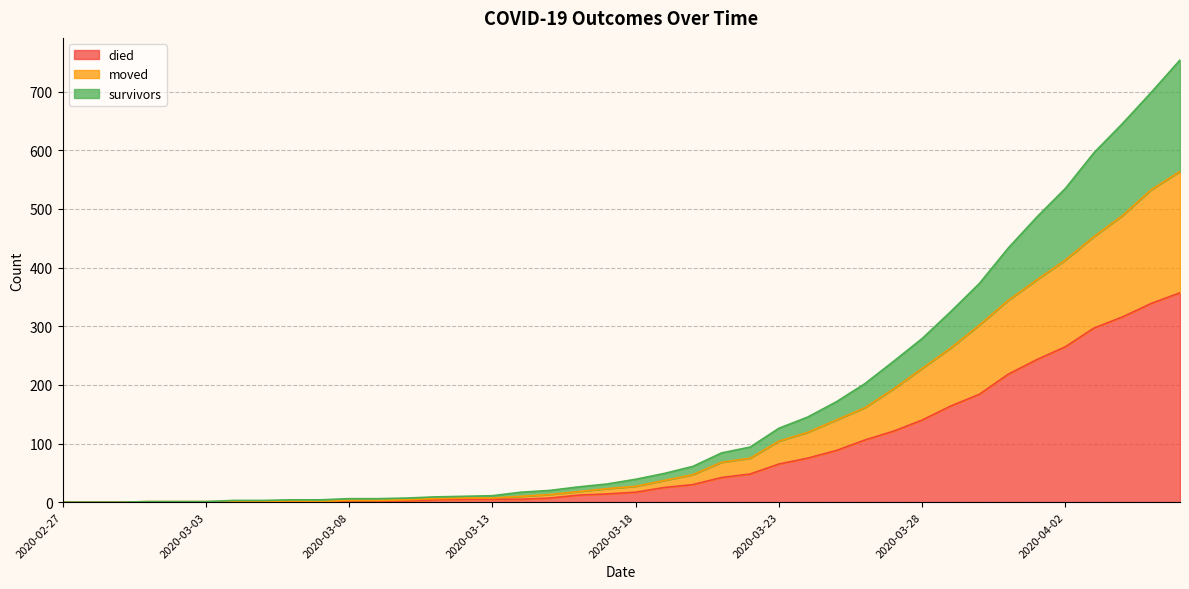

What position from the right is 2020-03-05?

33